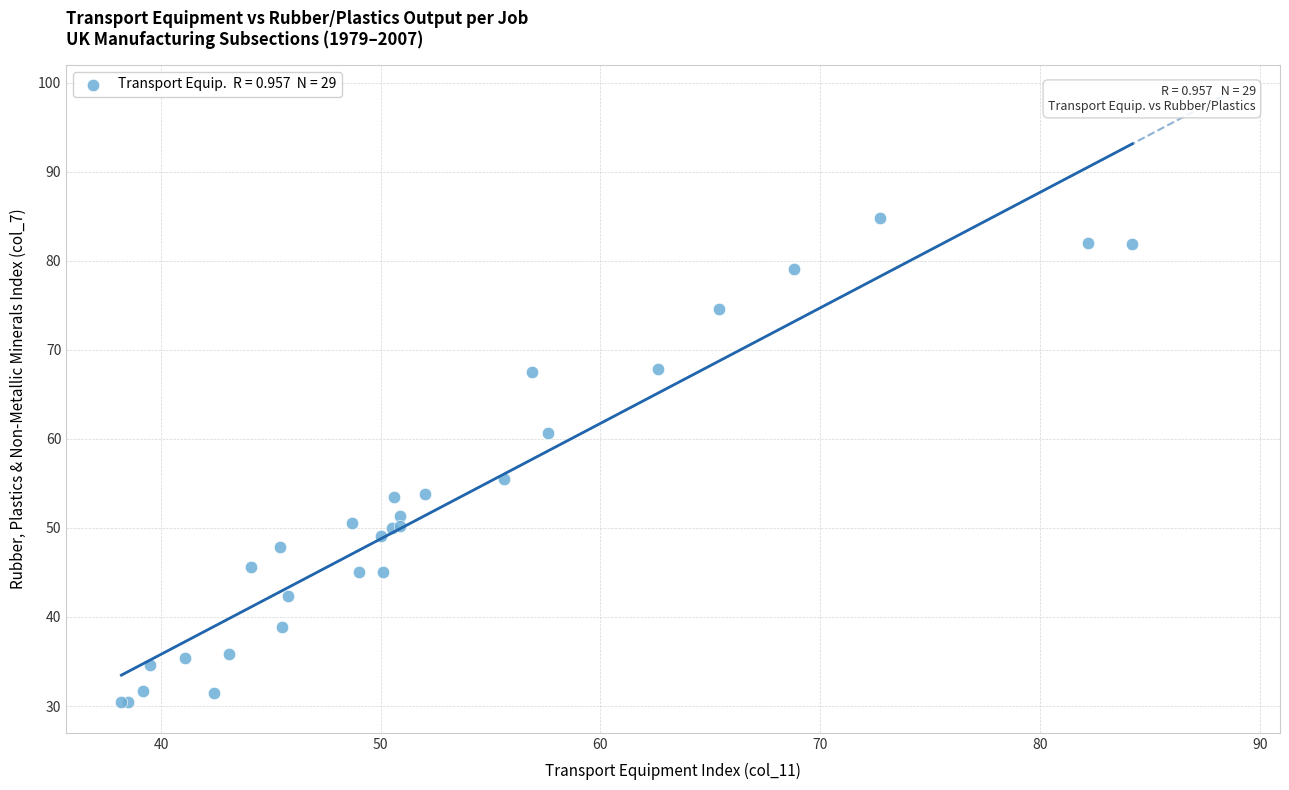

What Y value in the scatter plot is closest to 57?

55.5